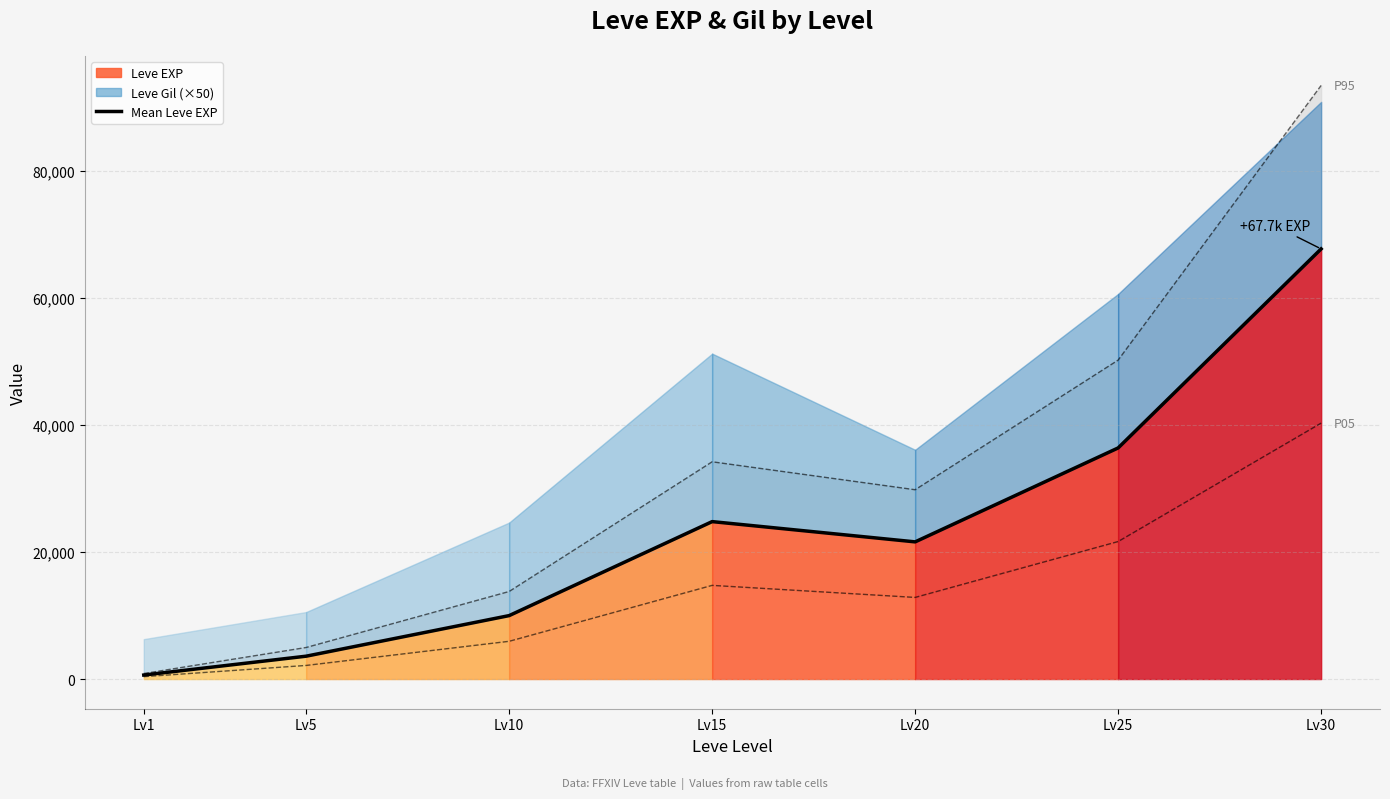

Which has a higher value, Lv20 or Lv1?

Lv20